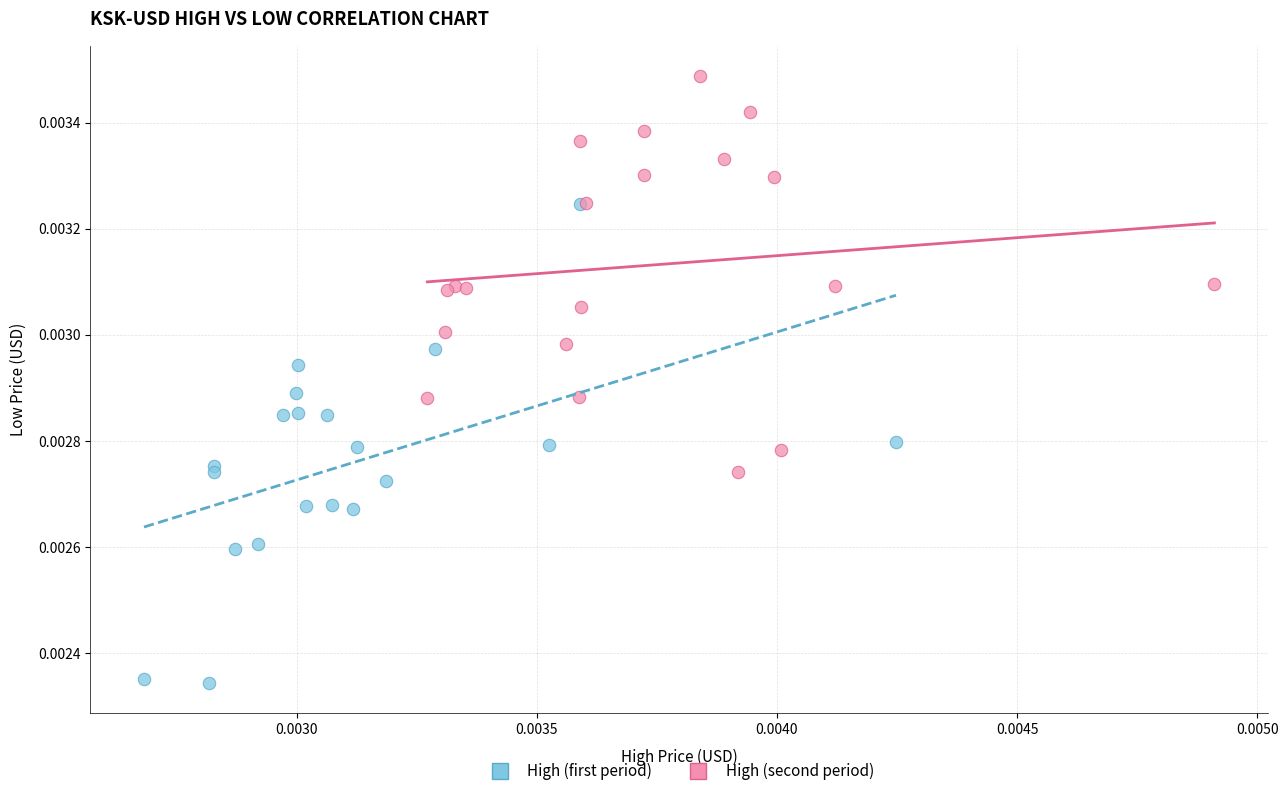

Which series reaches the maximum Y coordinate?

High (second period)